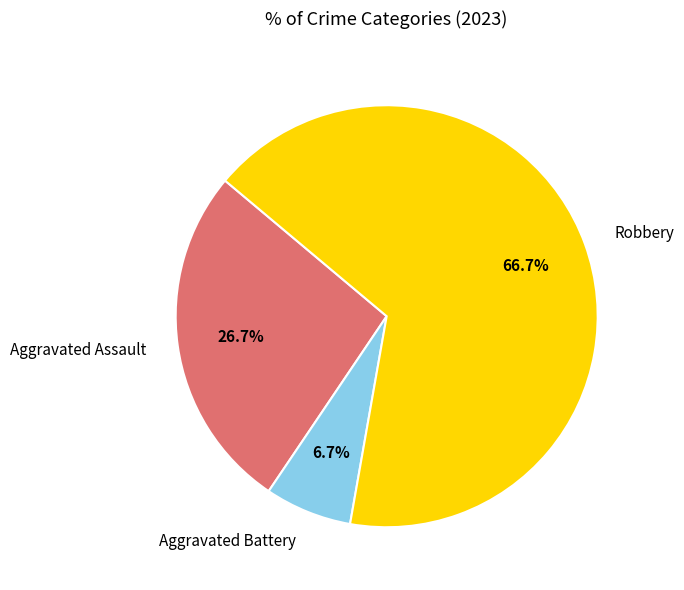

Is there any slice that represents more than half of the pie?

Yes